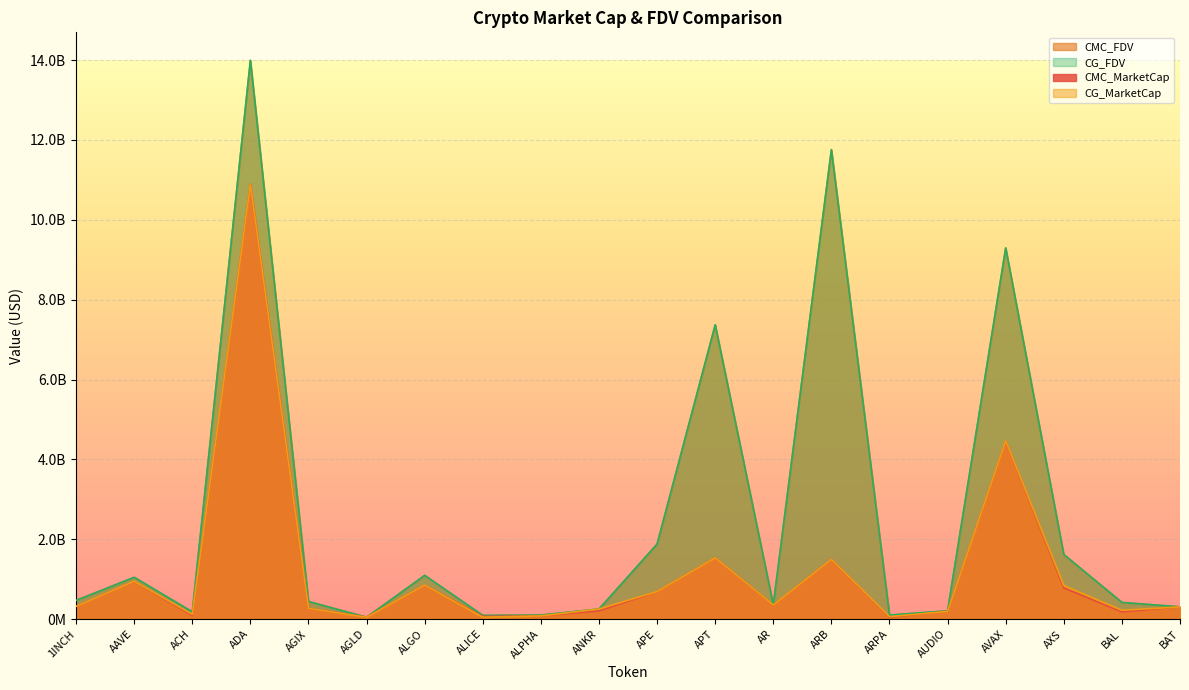

How many values in the CG_FDV series are below 442428637?

10